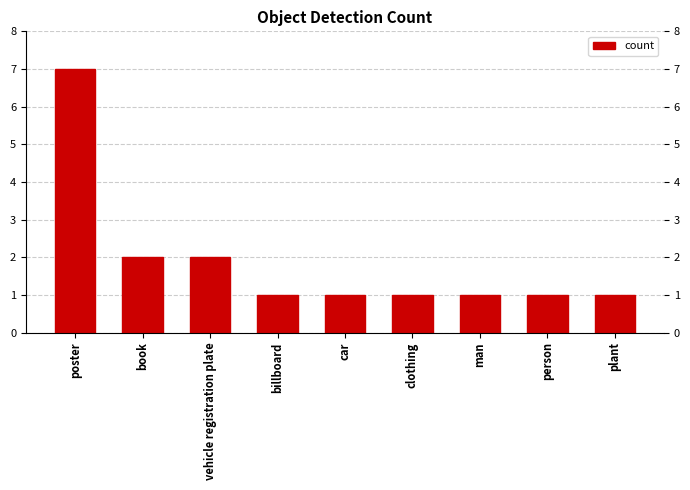

What is the change in value from book to person?

-1